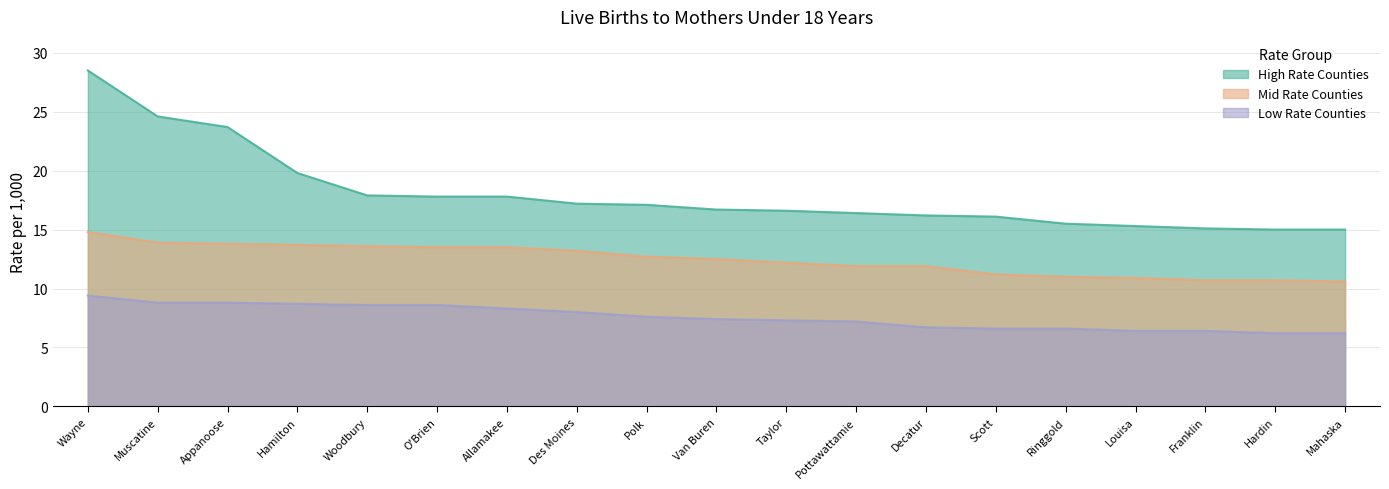

At which label does Mid Rate Counties first exceed 12?

Wayne